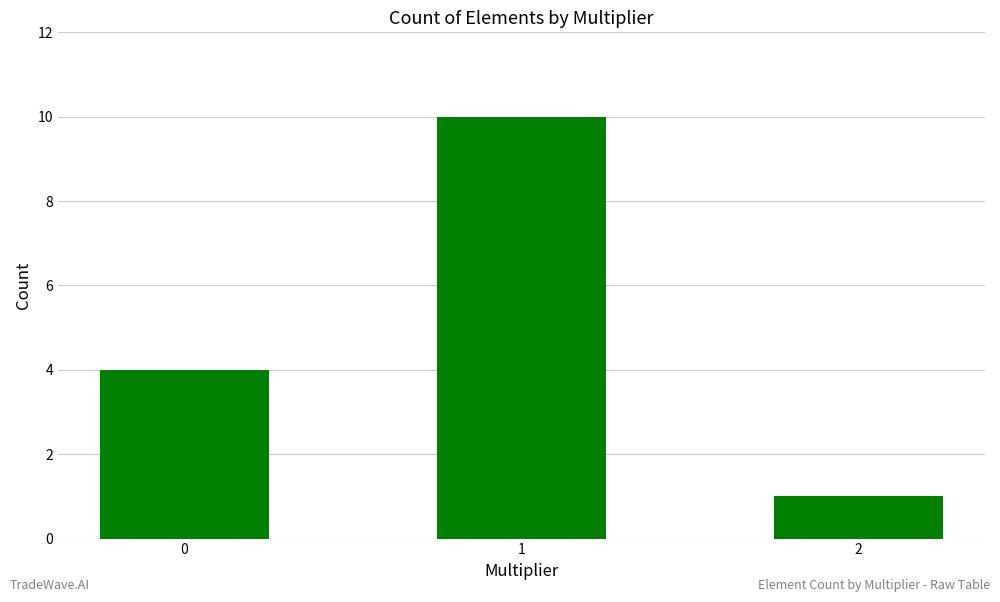

Reading left to right, what are all the values shown in this chart?

4	10	1